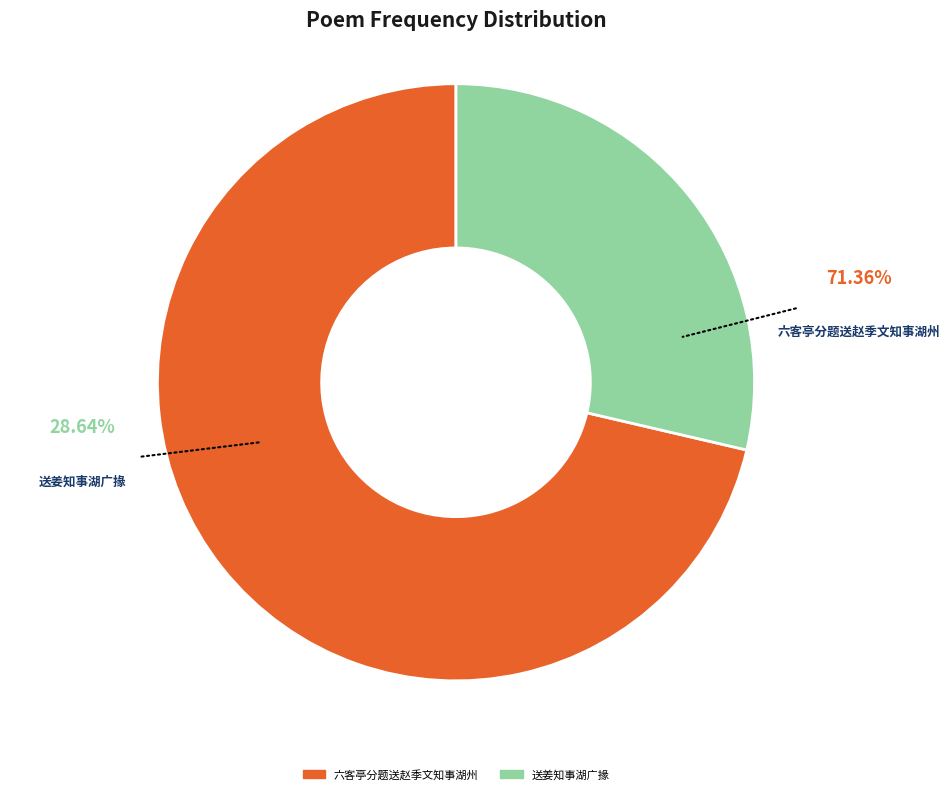

Which slice is the largest?

六客亭分题送赵季文知事湖州